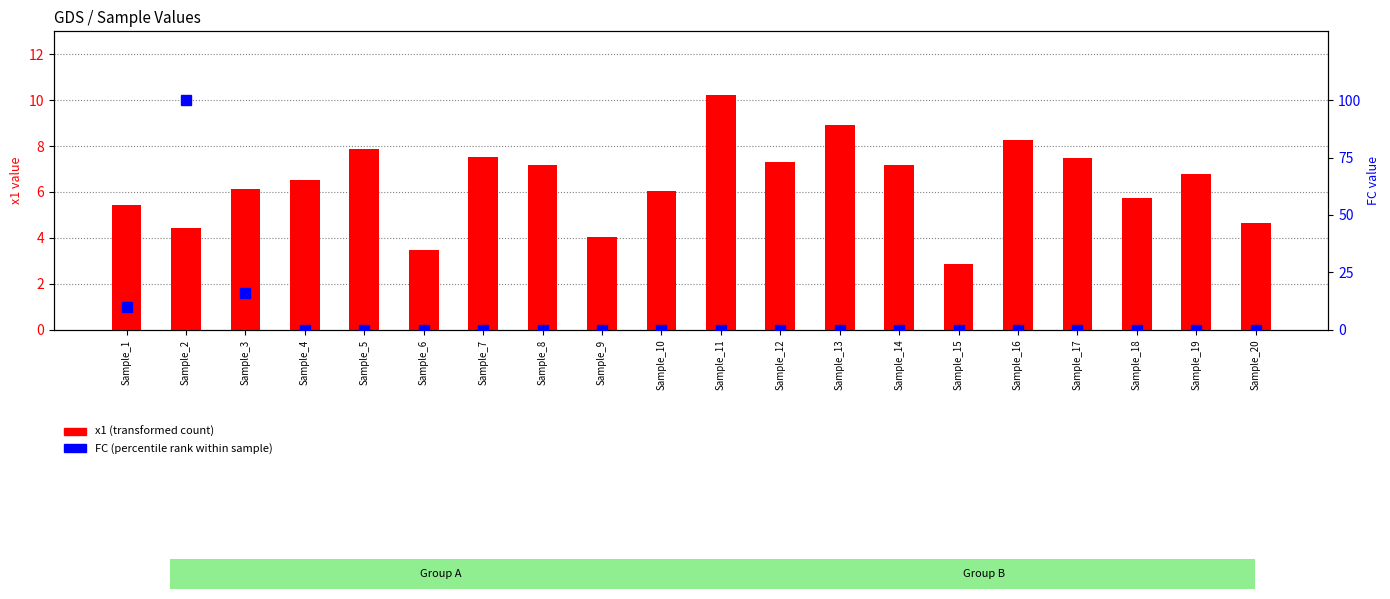

Which has a higher value, Sample_18 or Sample_15?

Sample_18